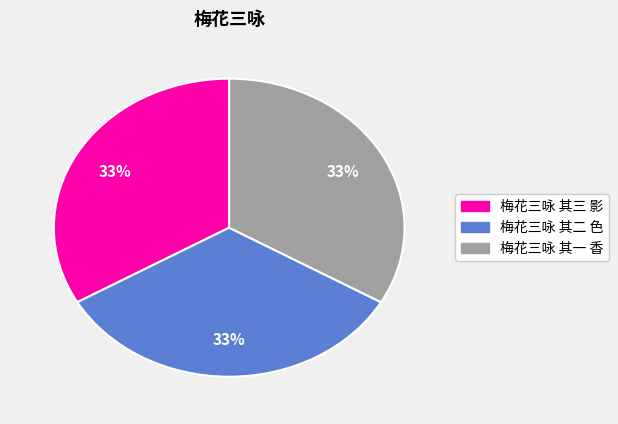

Is 梅花三咏 其二 色 the majority of the pie?

No